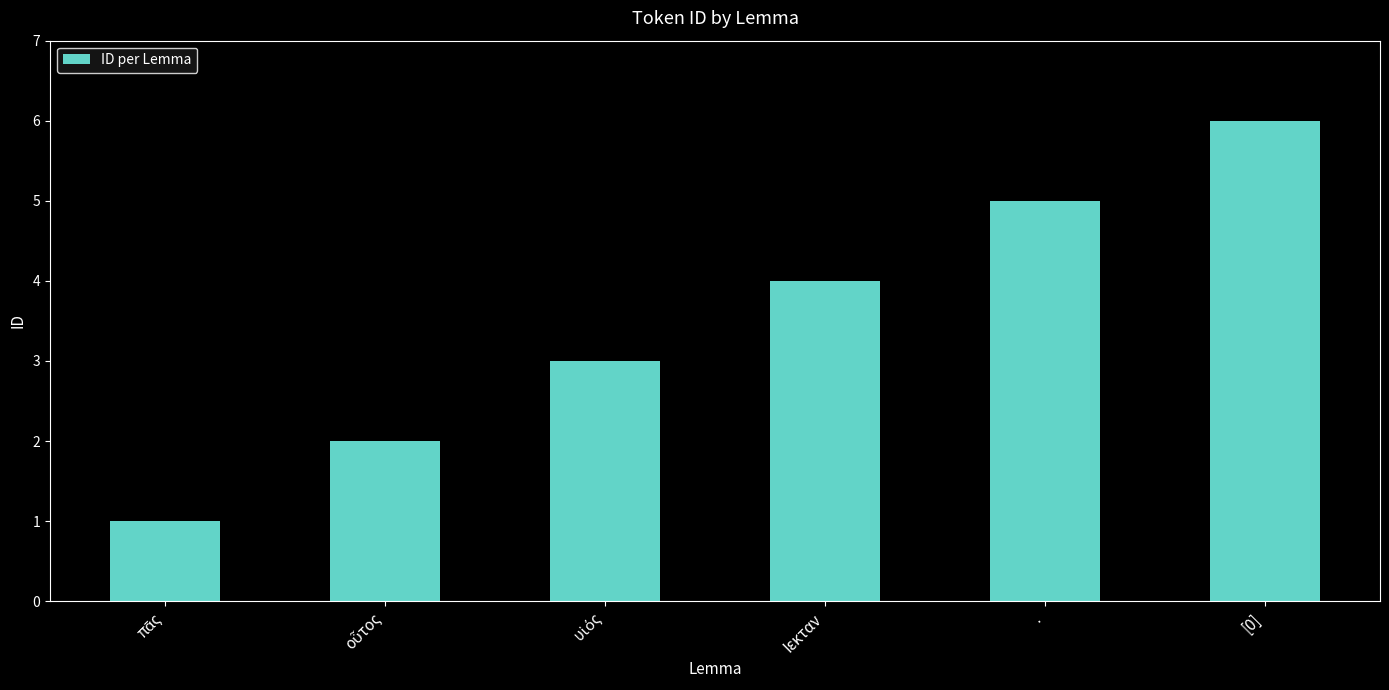

Does the chart contain stacked bars?

No